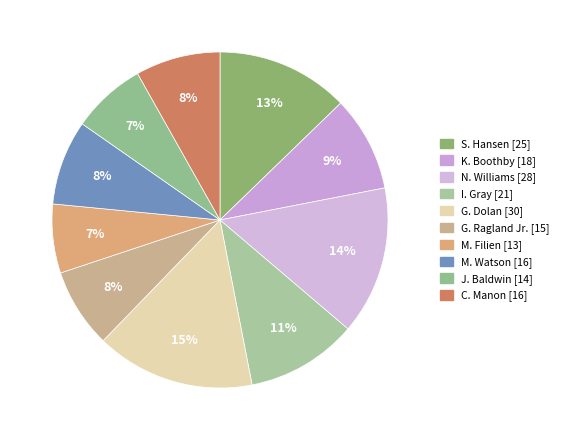

To the nearest percent, what is the average slice percentage?

10%